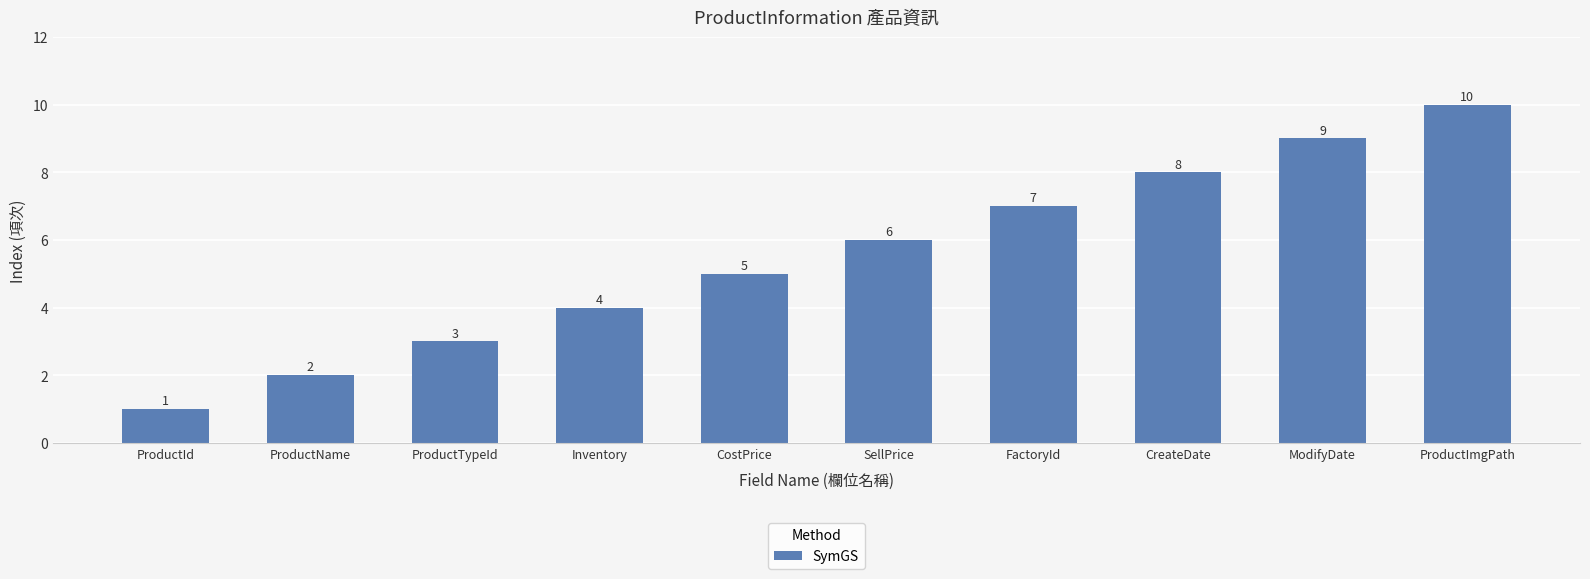

What is the ratio of the value at FactoryId to the value at ModifyDate?

0.8